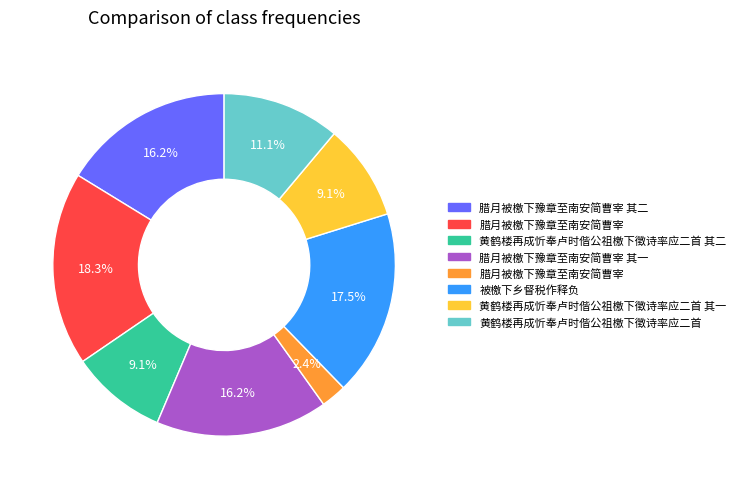

Is there a majority slice in this chart?

No